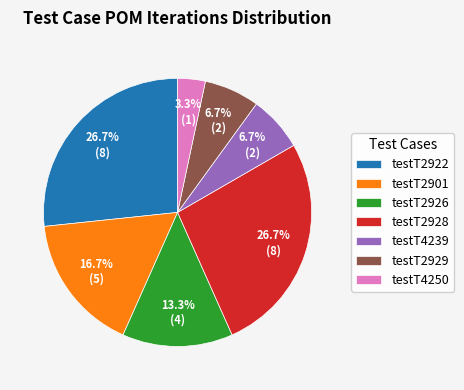

Which slice is the smallest?

testT4250